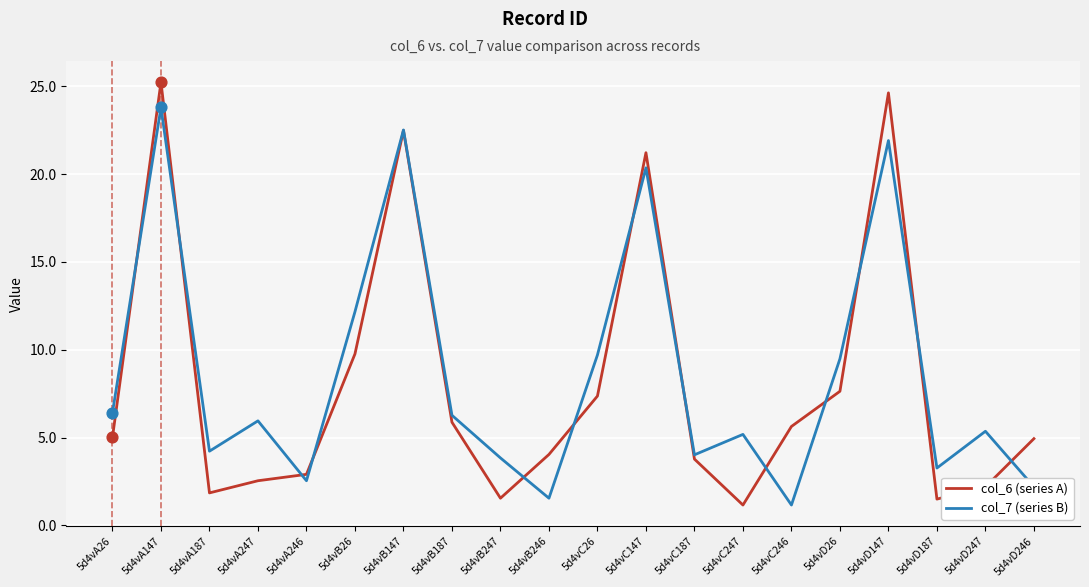

At which category is the sum across all series the highest?

5d4vA147